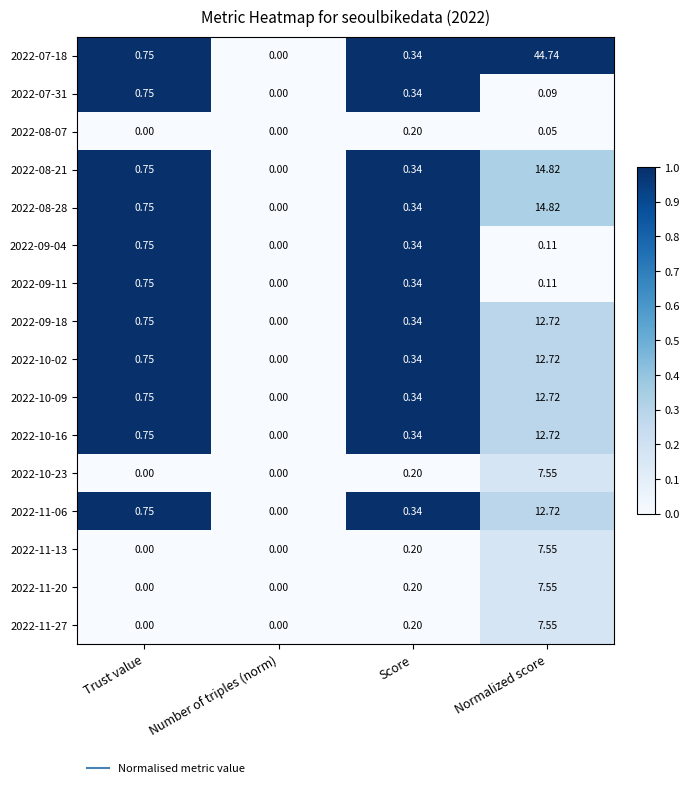

Which category has the lowest value in the 2022-08-21 series?

Number of triples (norm)